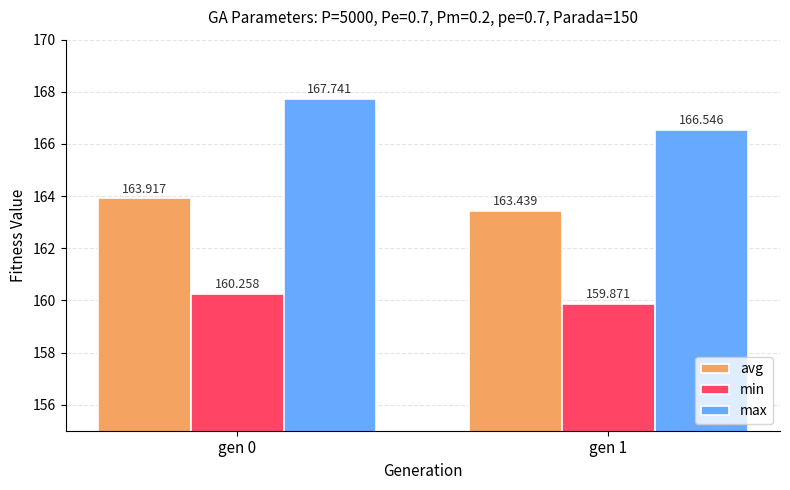

What is the sum of all avg values?

327.4